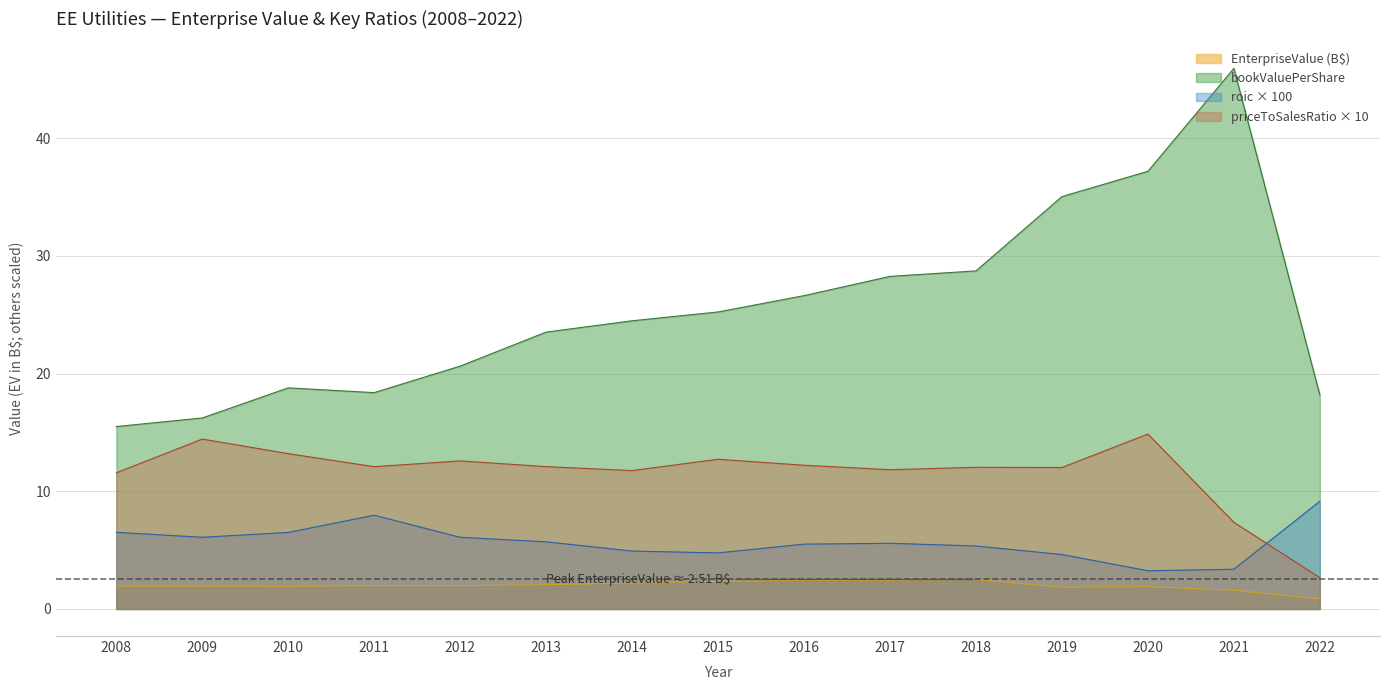

How many data points in priceToSalesRatio are above 12?

10